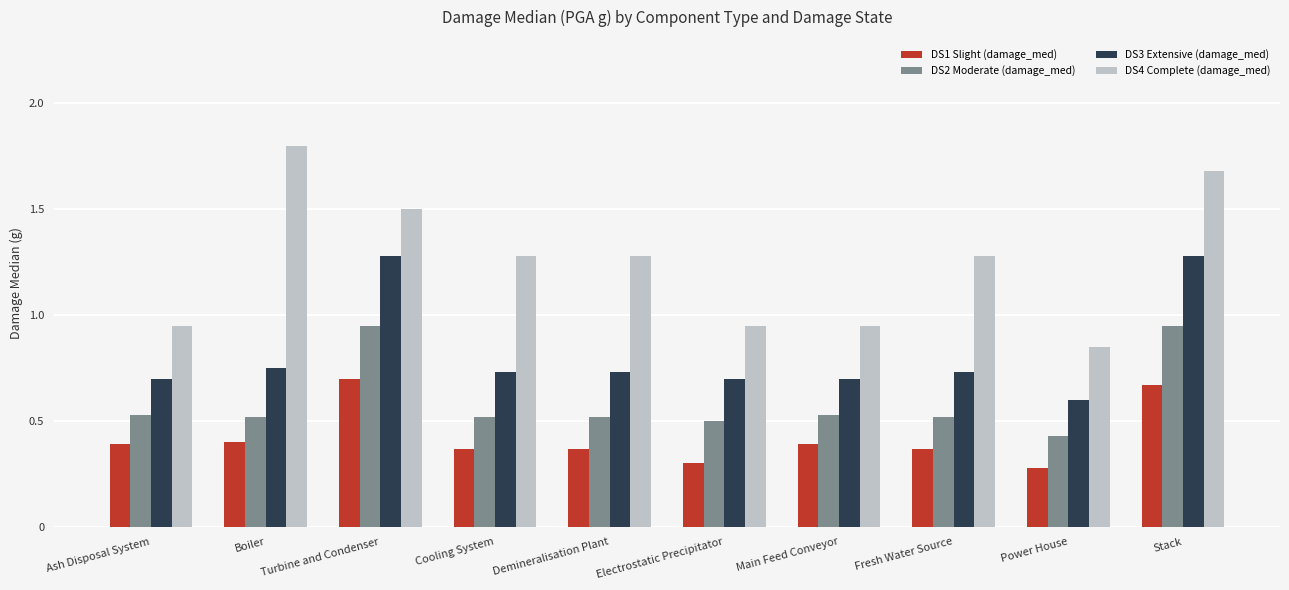

Which series has the largest total across all categories?

DS4 Complete (damage_med)